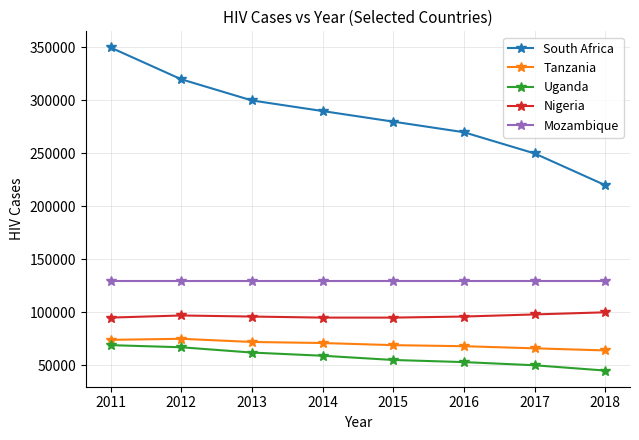

What is the minimum value shown in the chart?

45000